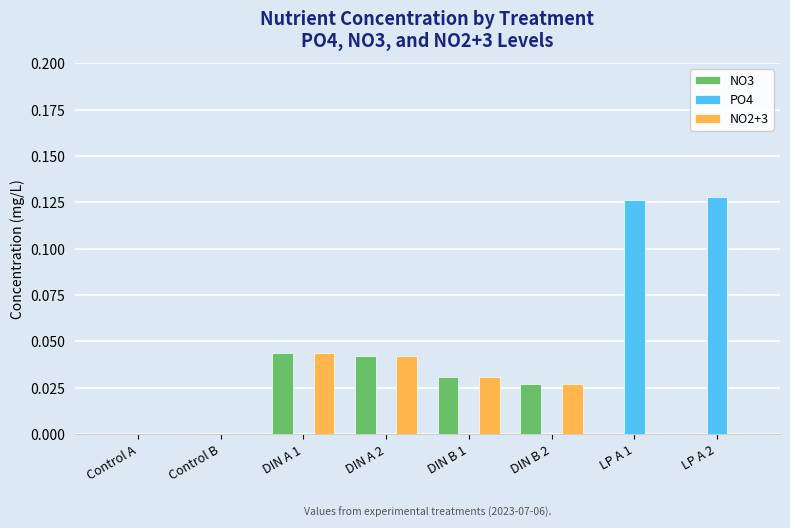

How many categories are shown in the chart?

8